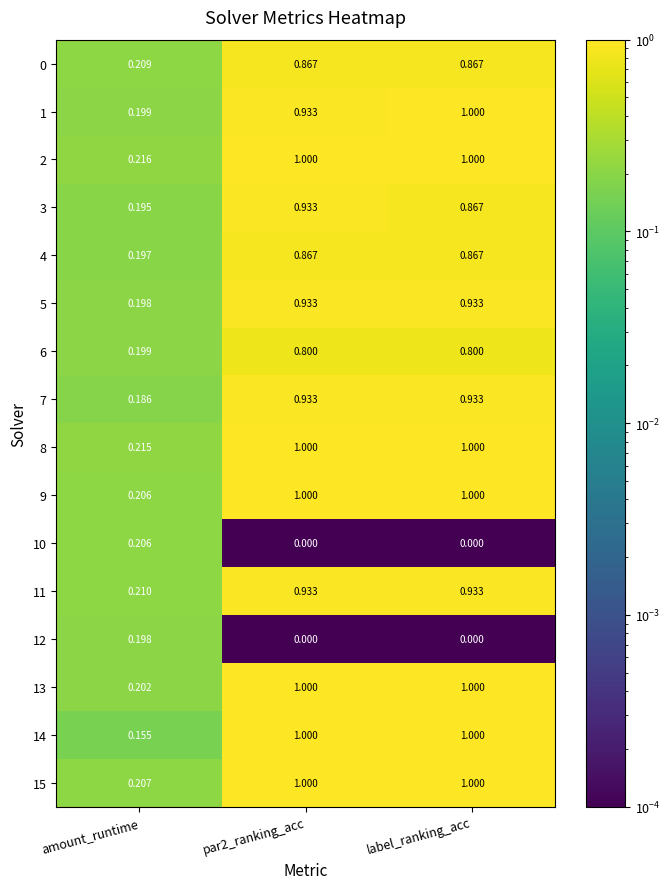

Which series changed the most between amount_runtime and label_ranking_acc?

14